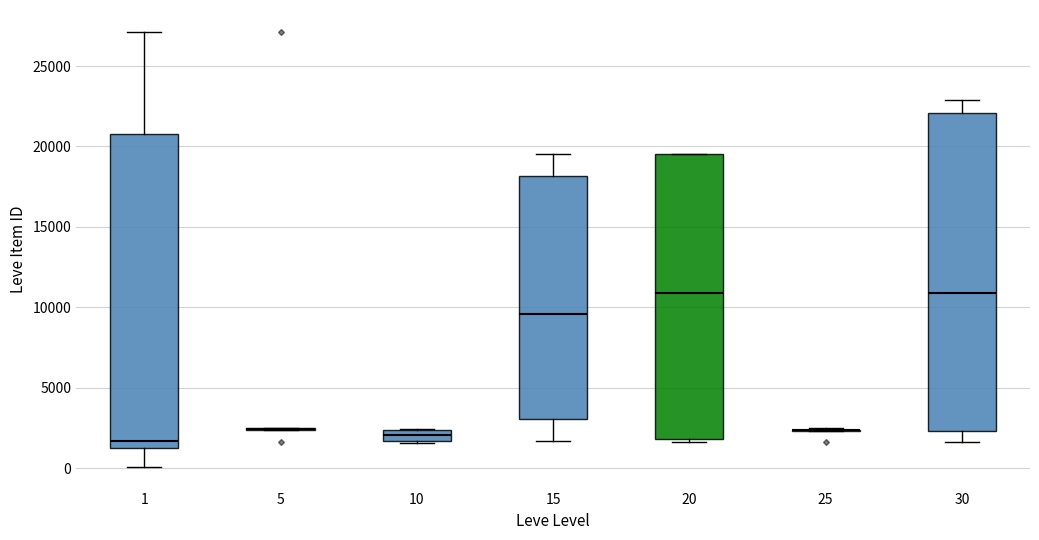

Where does the upper whisker of the box at x = 30 end on the y-axis? The values are not printed on the chart, so give them approximately, as read against the axis.

23000